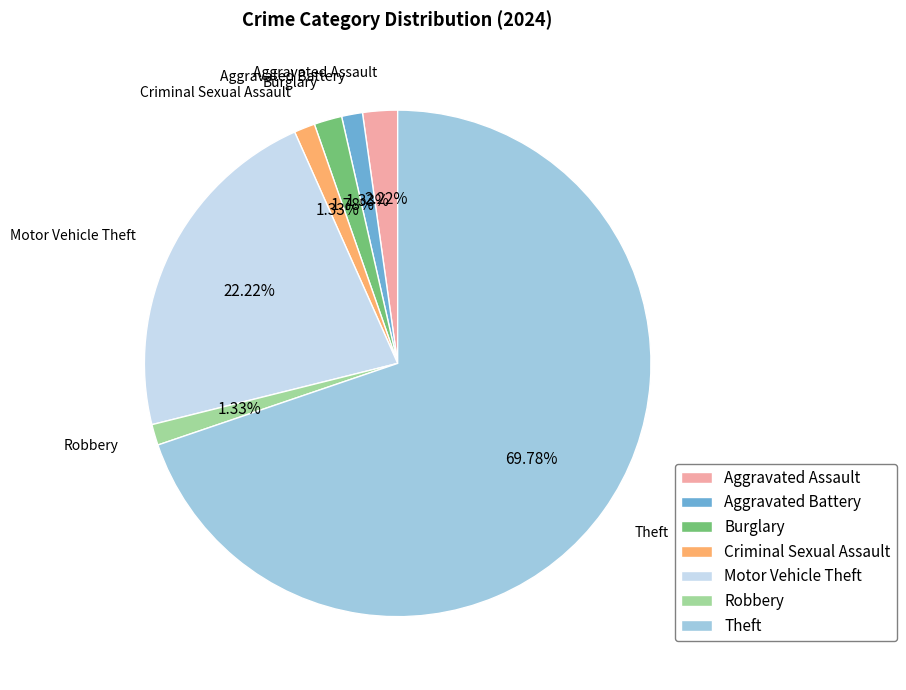

To the nearest percent, what percentage of the pie is Aggravated Battery?

1%